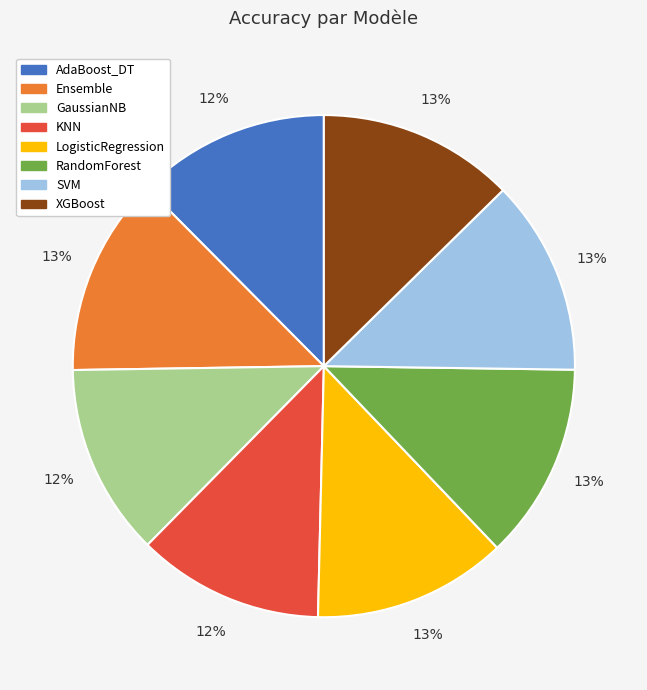

Is the sum of LogisticRegression and SVM greater than half?

No